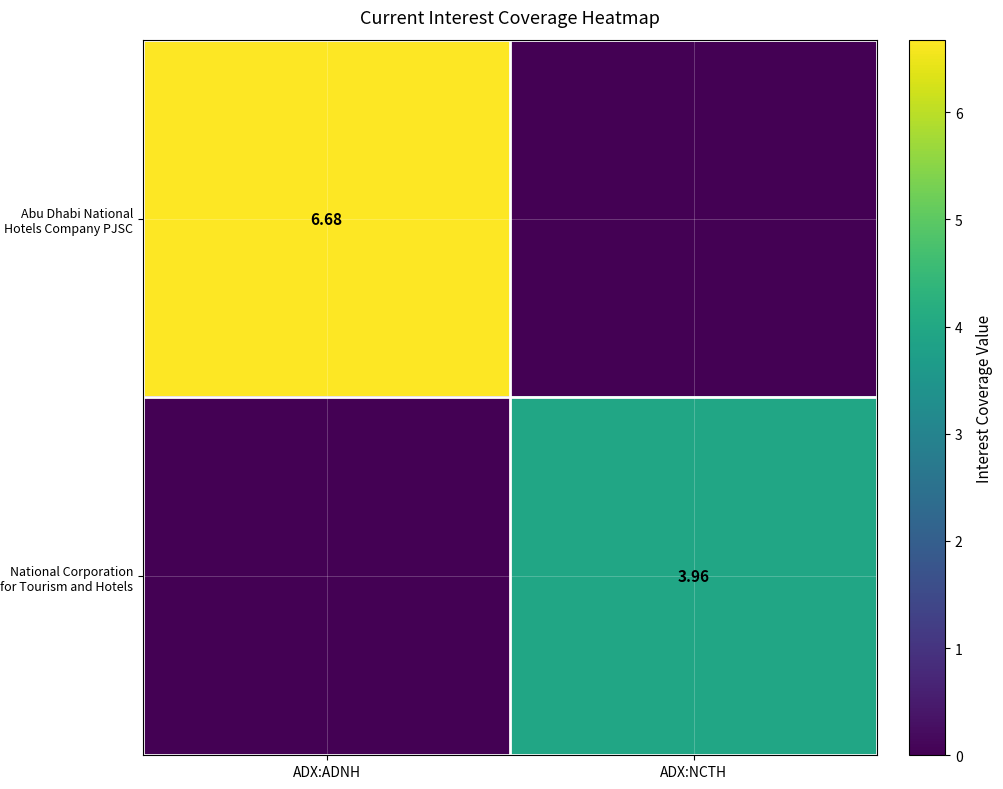

List the series in order of their overall mean, lowest first.

National Corporation for Tourism and Hotels, Abu Dhabi National Hotels Company PJSC